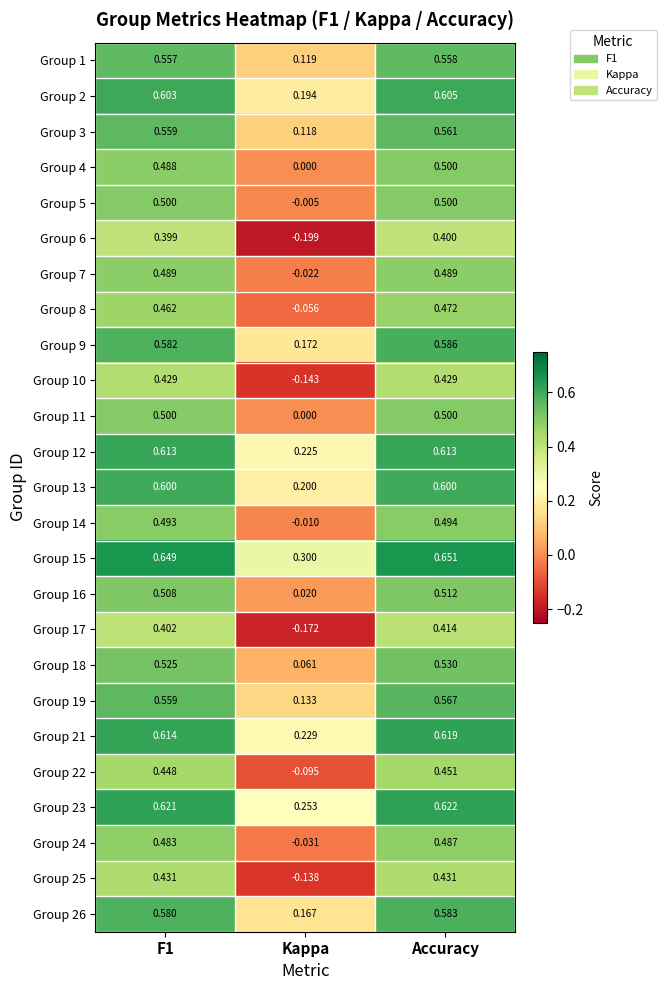

At how many categories does at least one series exceed 0?

3